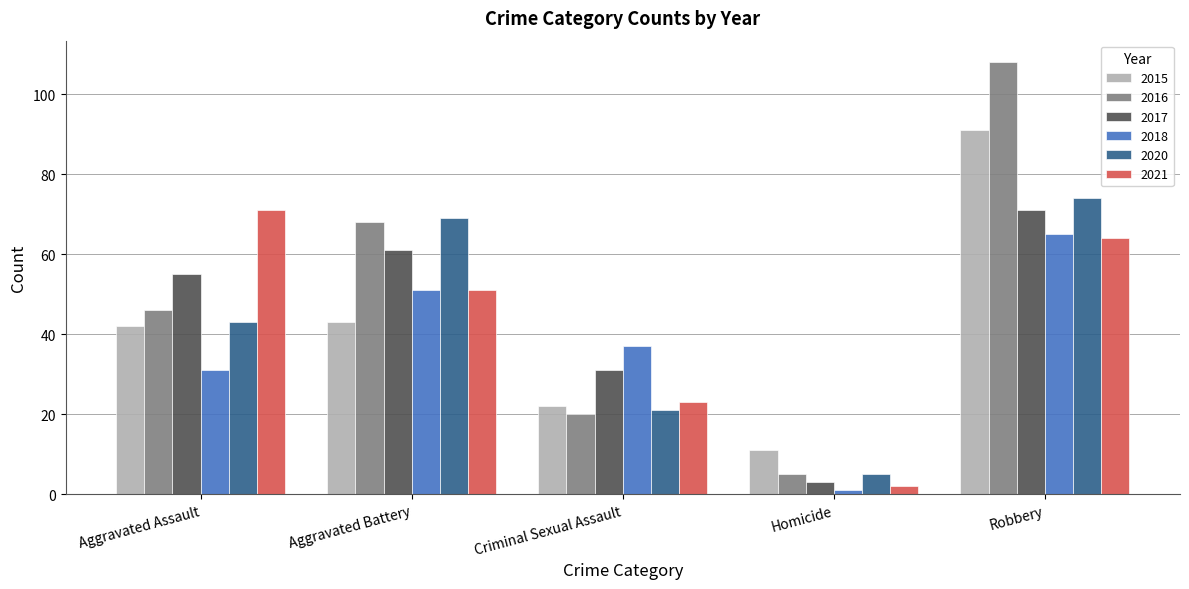

How many data points does each series have?

5